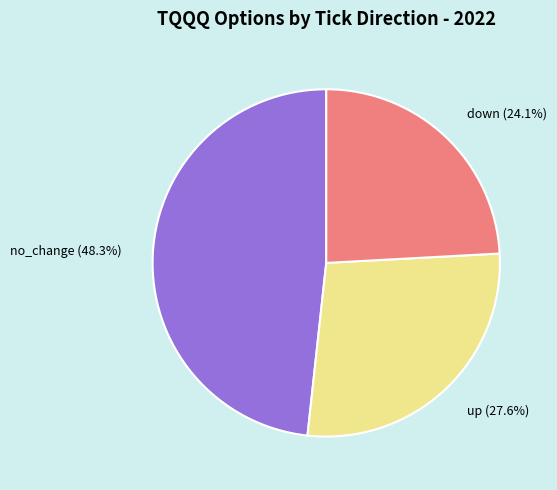

Does no_change account for over 50% of the chart?

No